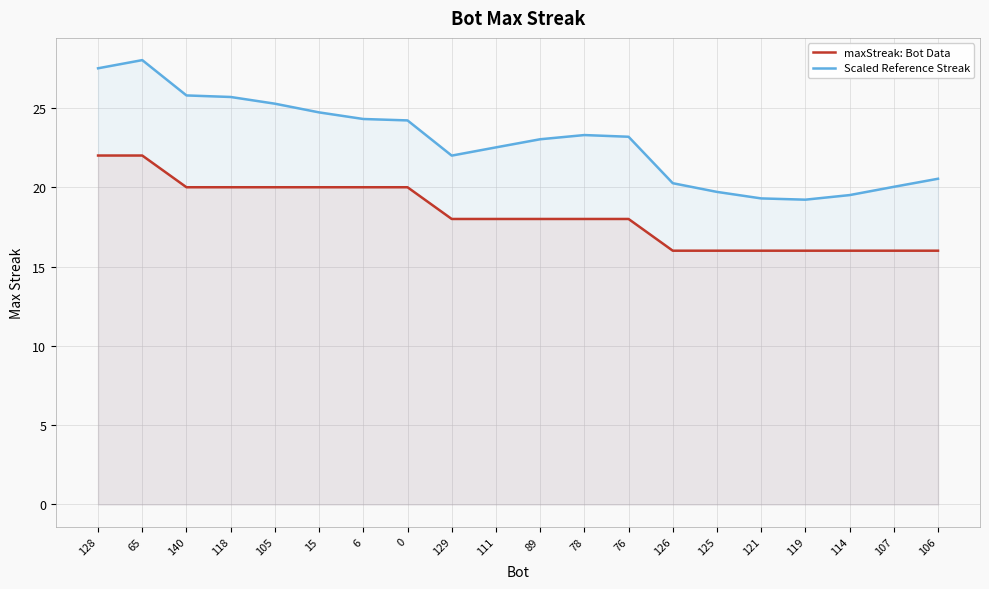

How many categories are shown in the chart?

20